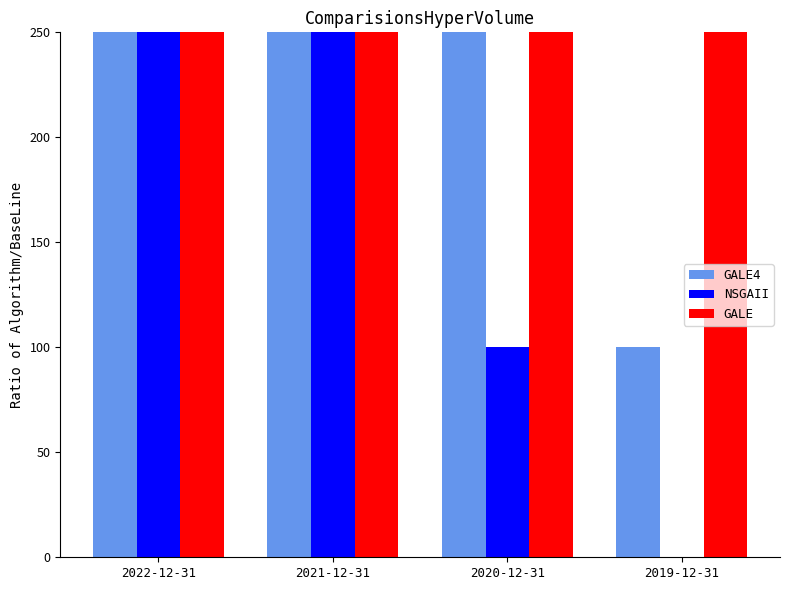

Rank the series at 2022-12-31 from highest to lowest value.

GALE4, NSGAII, GALE